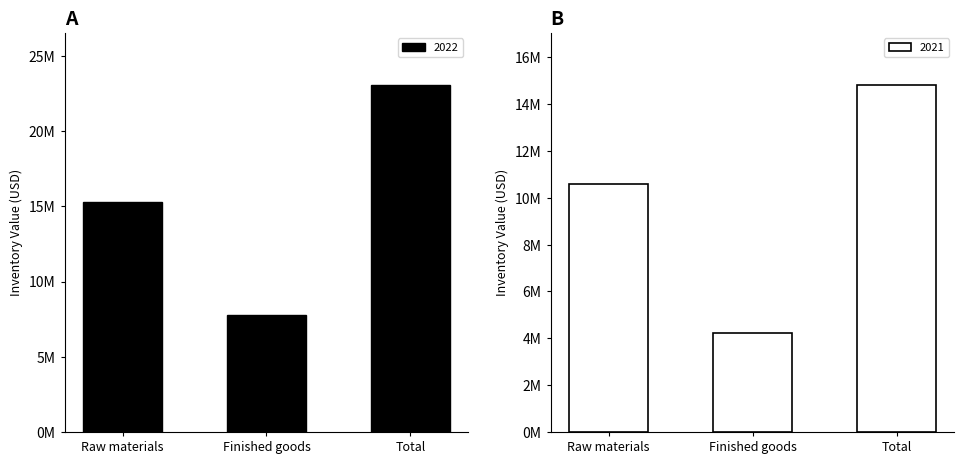

What is the label of the 2nd bar from the left?

Finished goods